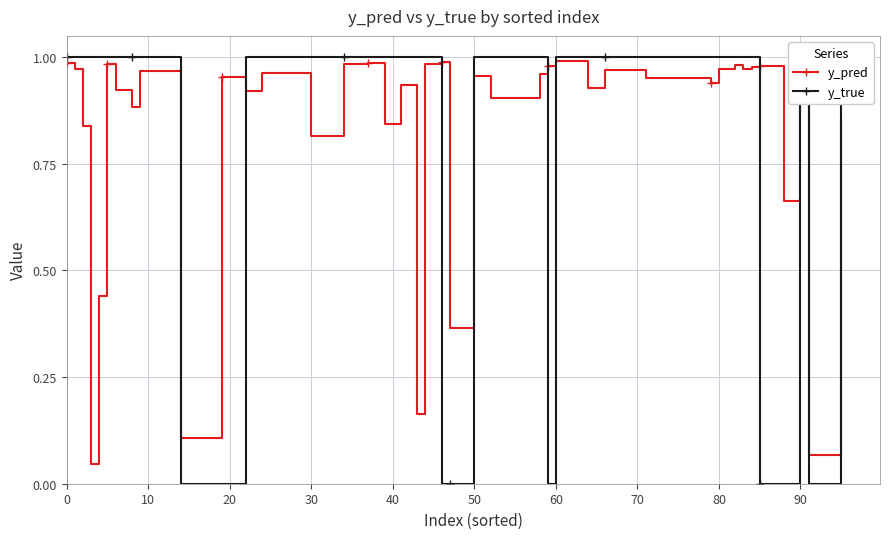

How many lines are shown in the chart?

2